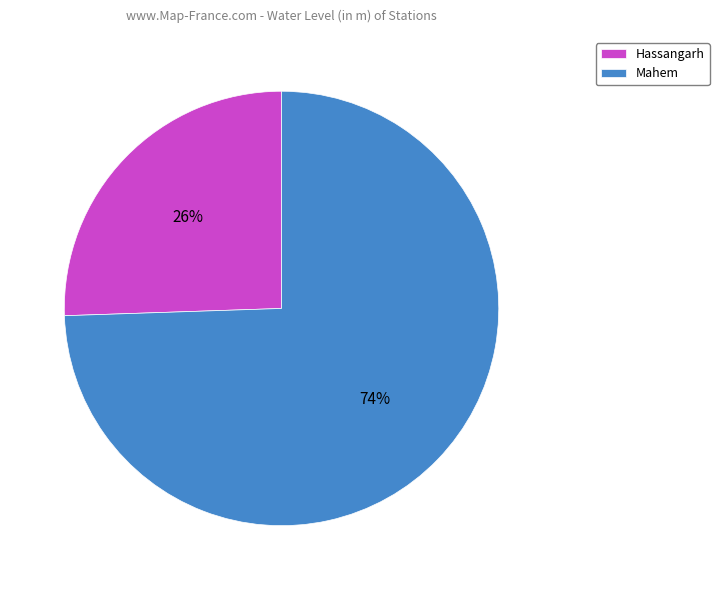

Which slice is the largest?

Mahem